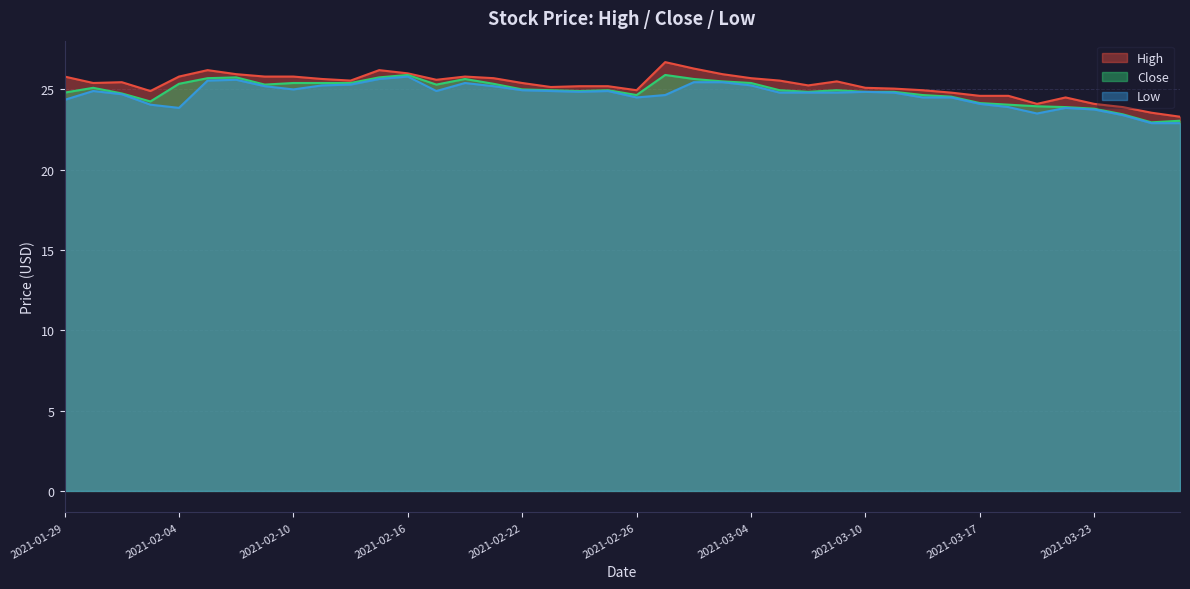

What is the difference between the highest and lowest values at 2021-02-03?

0.9